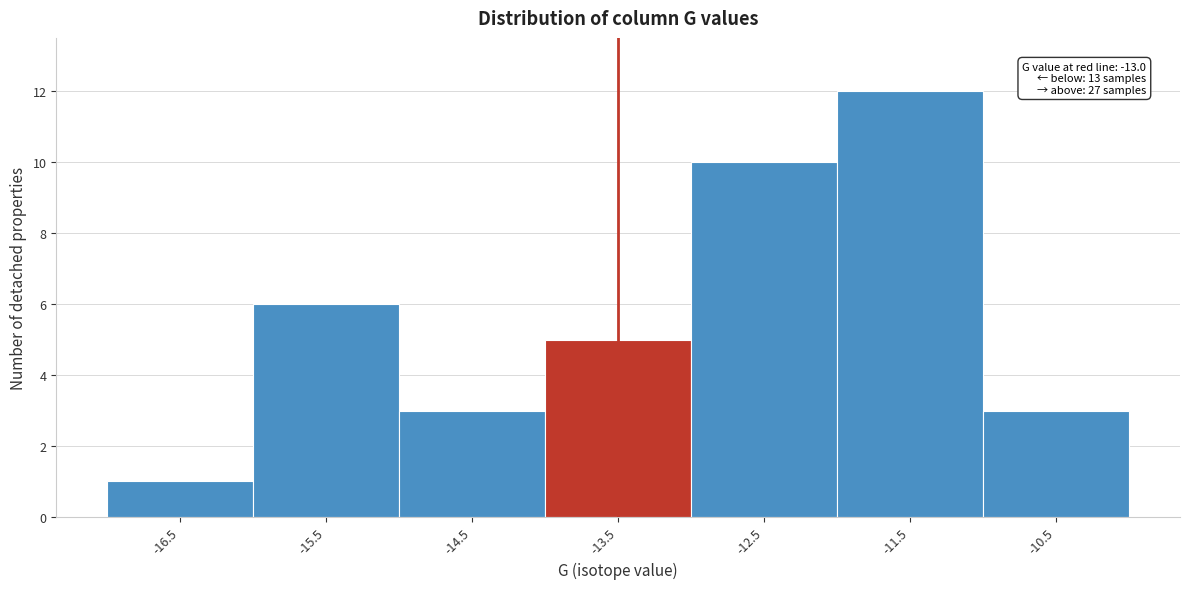

Reading left to right, extract all data points from this chart.

1	6	3	5	10	12	3